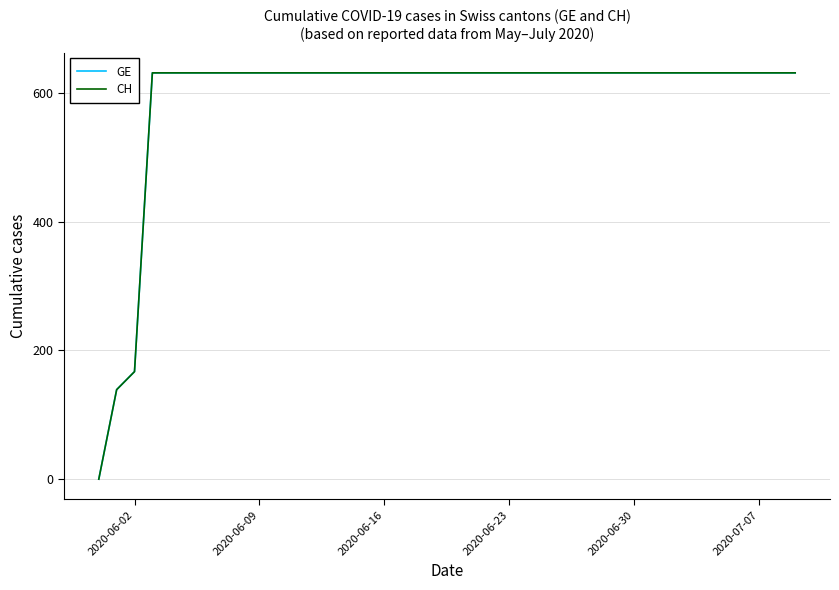

True or false: GE and CH intersect in this chart.

False